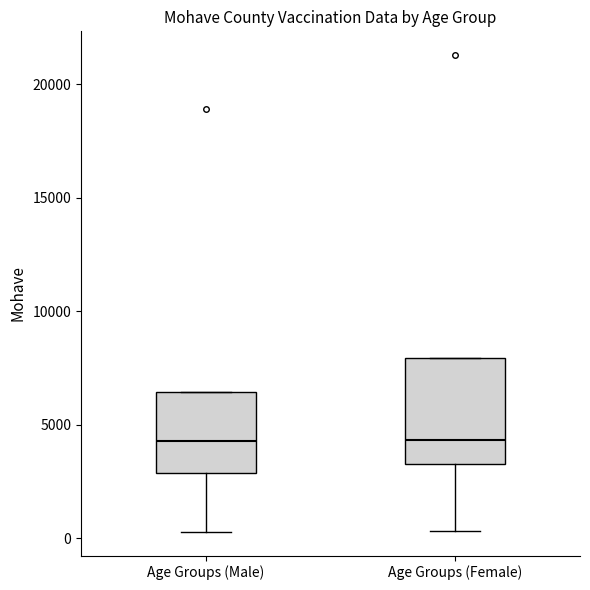

Reading left to right, read every box against the y-axis: the position of its median line, the range the box covers, and the ends of its whiskers. The values are not printed on the chart, so give them approximately, as read against the axis.

Age Groups (Male): median 4500, box 3000 to 6500, whiskers 500 to 6500
Age Groups (Female): median 4500, box 3500 to 8000, whiskers 500 to 8000